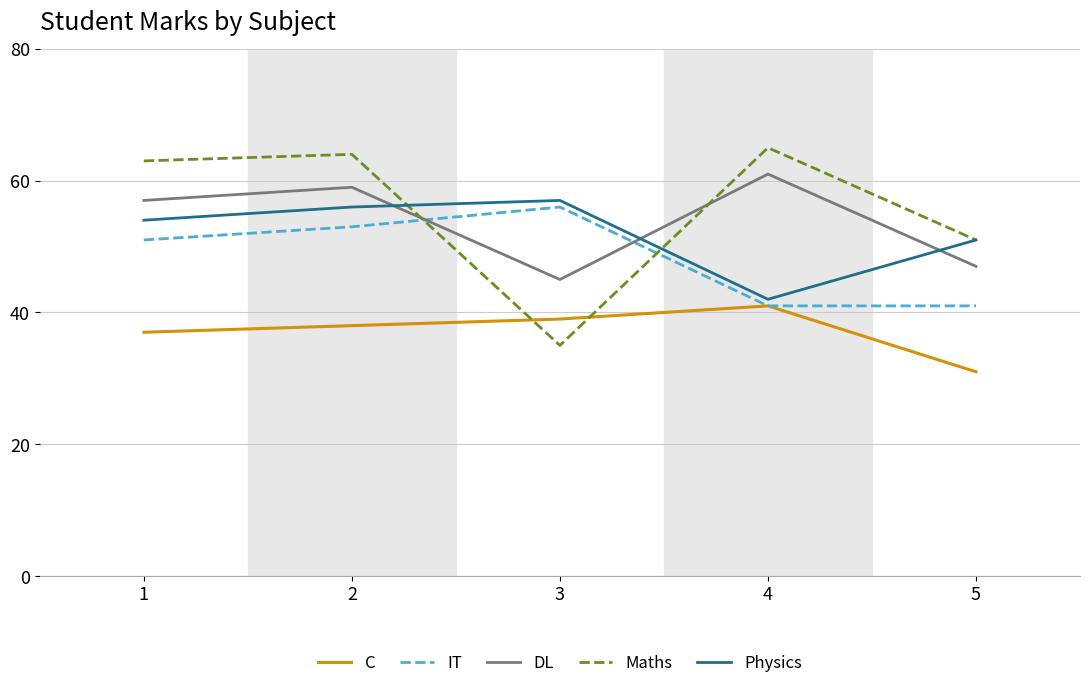

What is the maximum value shown in the chart?

65